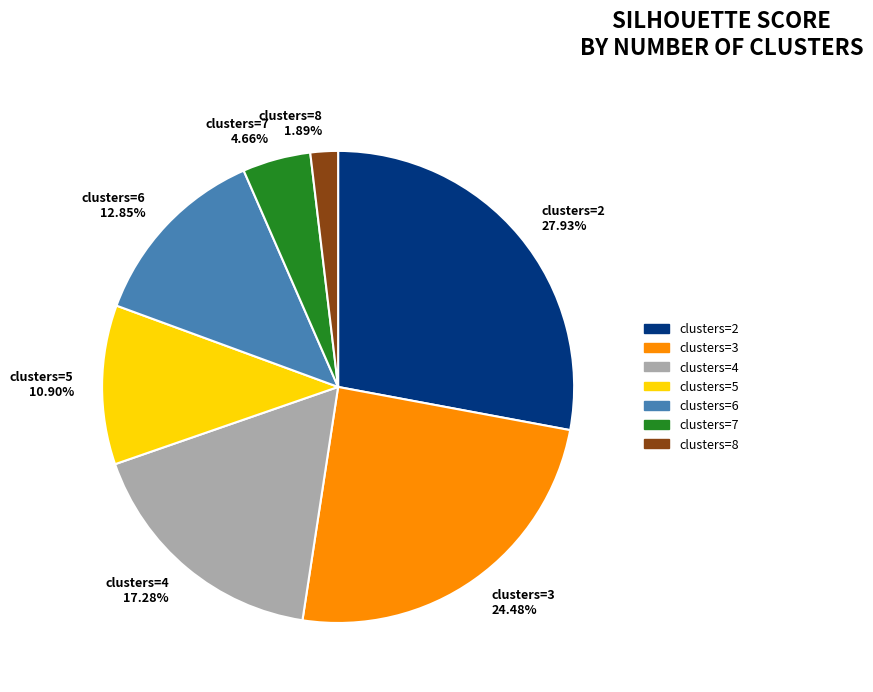

Is there a majority slice in this chart?

No